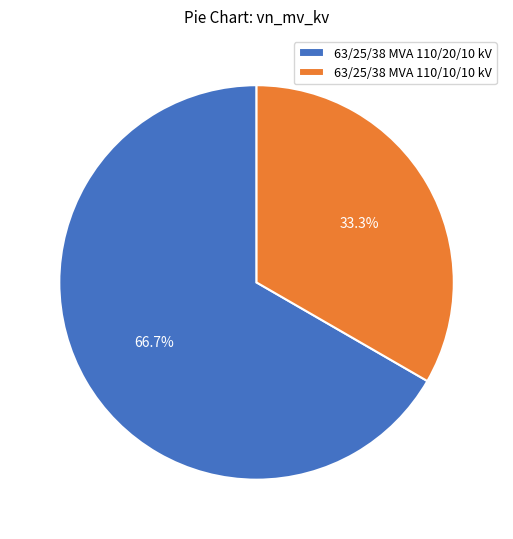

How many slices are in this pie chart?

2